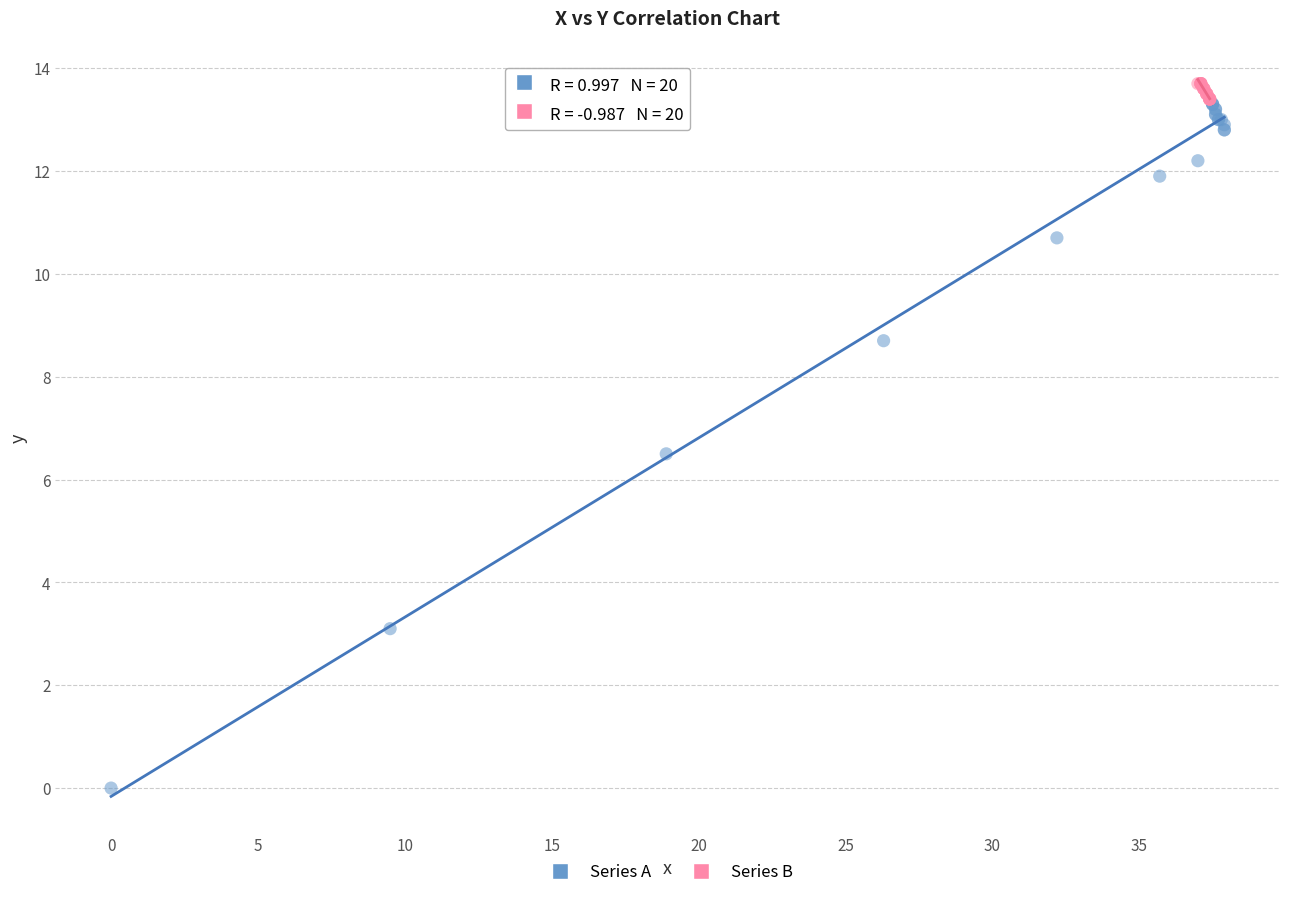

Which series has the largest Y range (max minus min)?

Series A